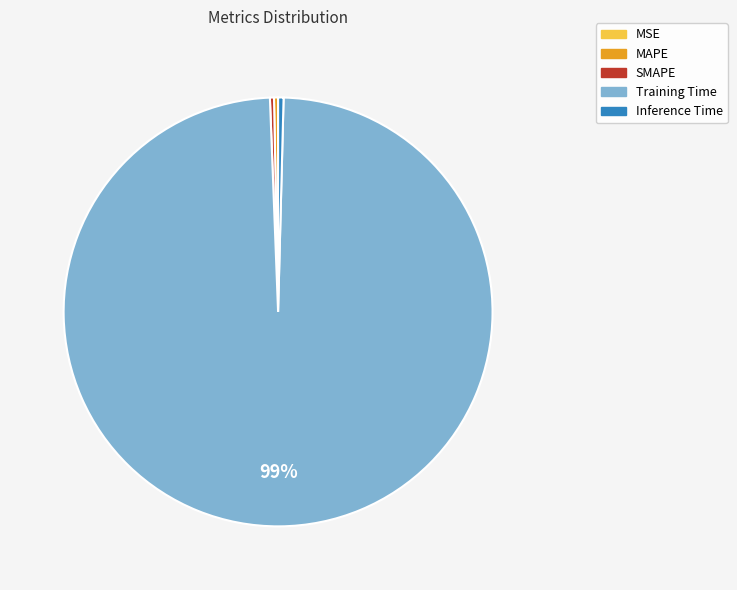

Combined, do Inference Time and SMAPE account for over 50%?

No